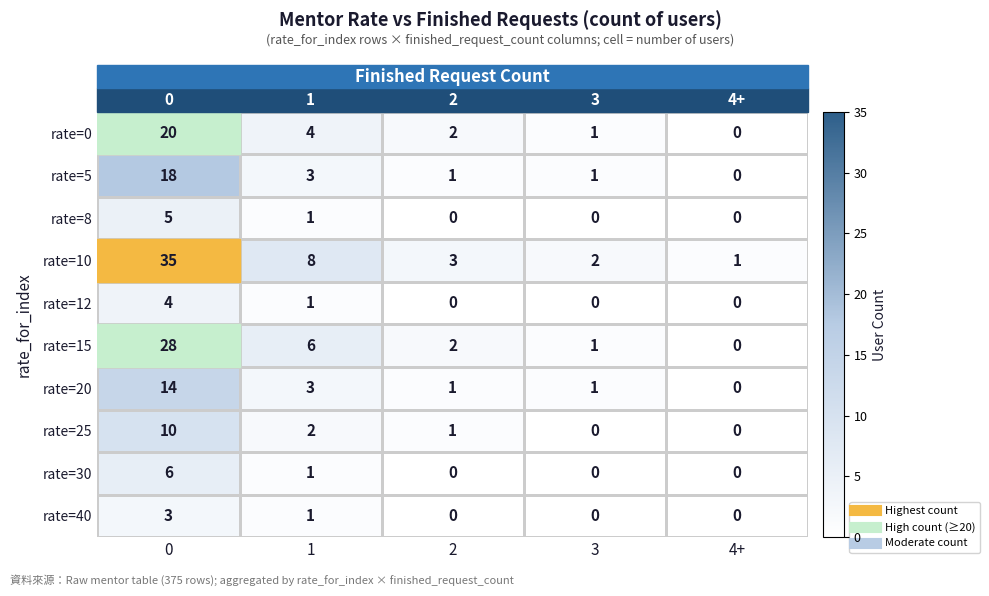

What is the greatest value displayed?

35